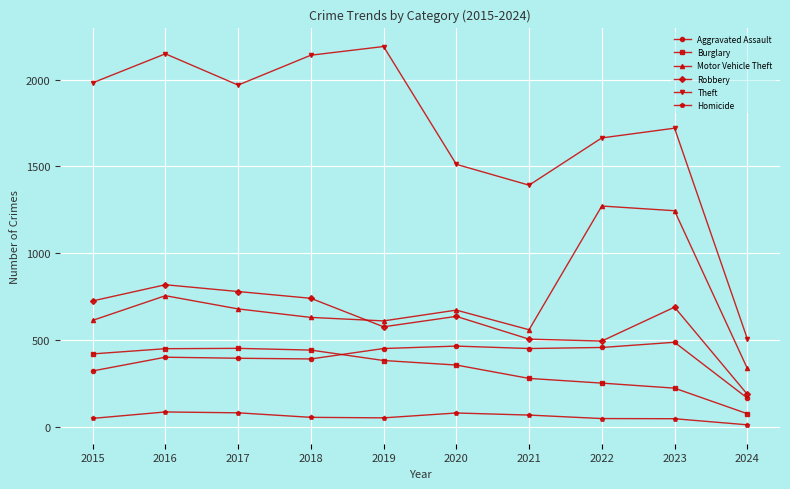

True or false: Homicide has more than 0 interior local peaks.

True